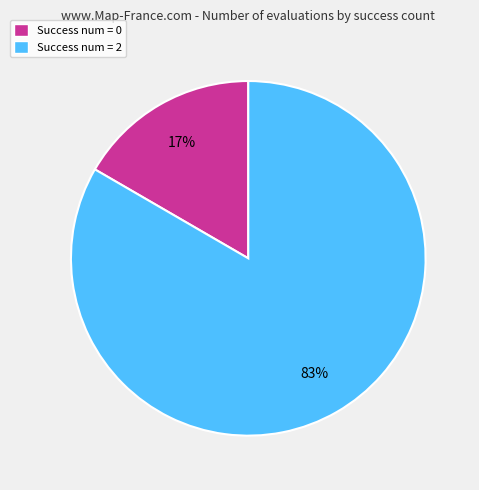

What percentage is the Success num = 0 slice, to the nearest percent?

17%